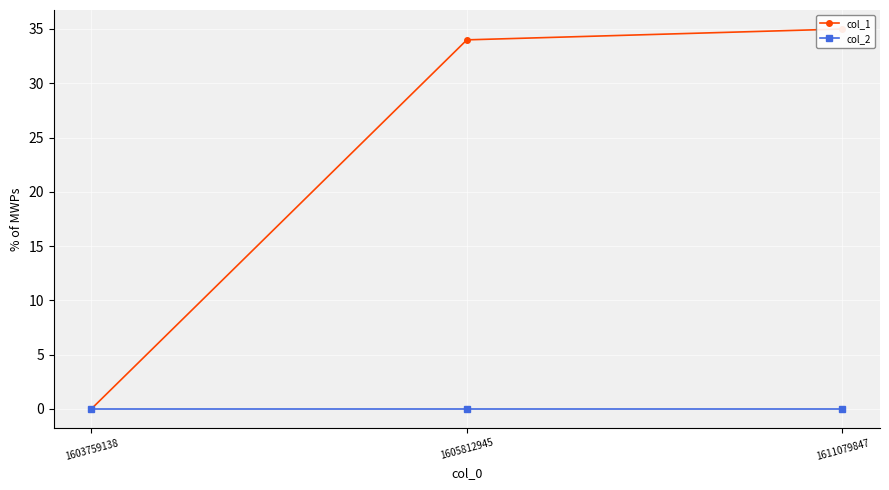

Which series has the largest total across all categories?

col_1